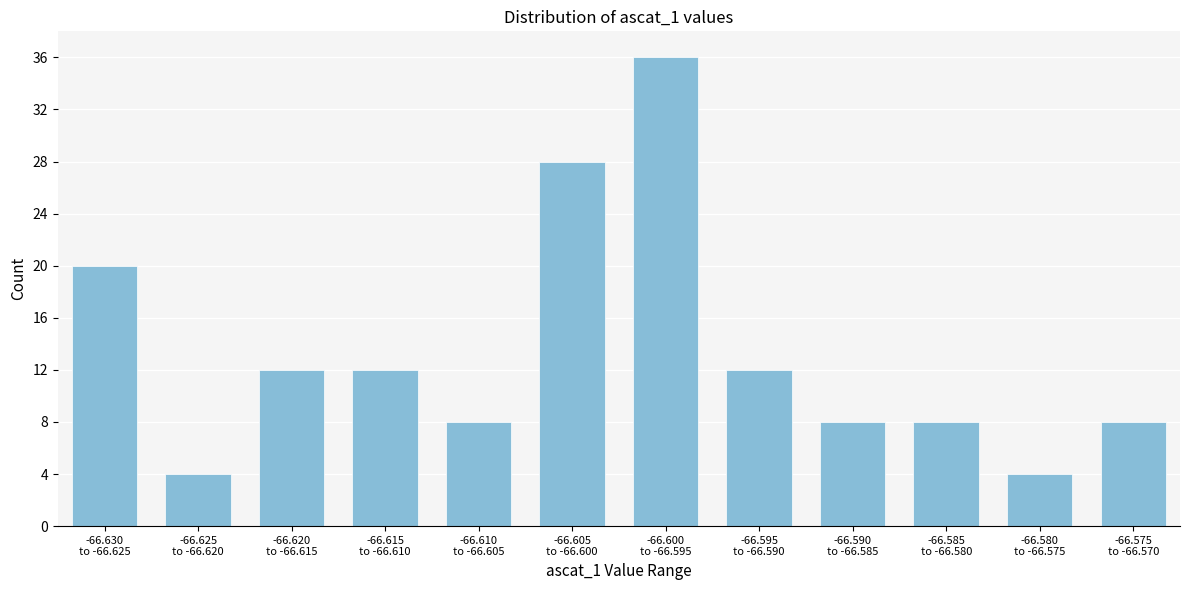

Reading right to left, transcribe all the data shown in this chart.

8	4	8	8	12	36	28	8	12	12	4	20